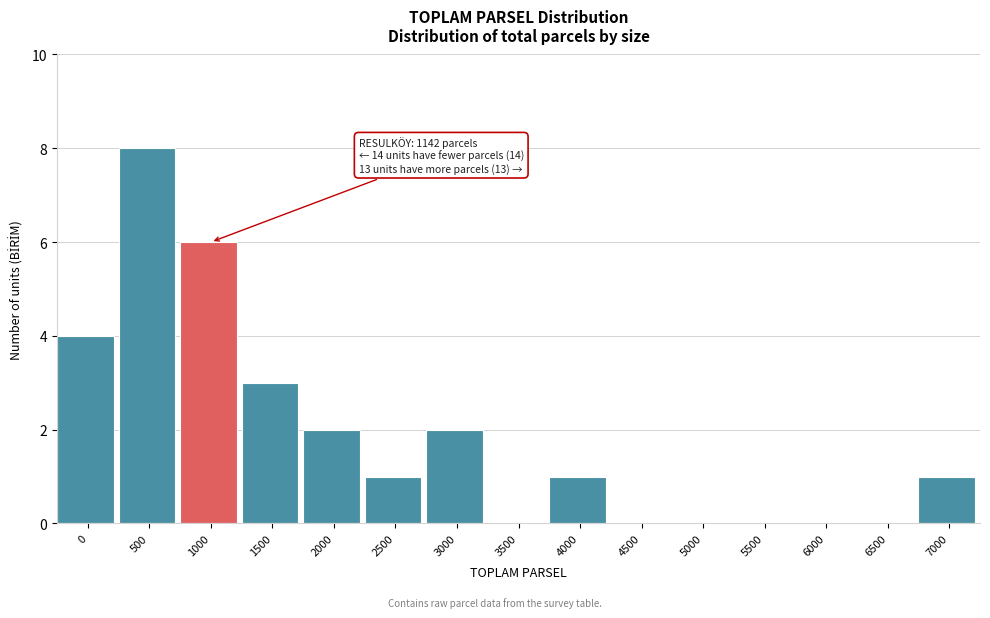

Reading left to right, transcribe all the data shown in this chart.

0=4	500=8	1000=6	1500=3	2000=2	2500=1	3000=2	3500=0	4000=1	4500=0	5000=0	5500=0	6000=0	6500=0	7000=1